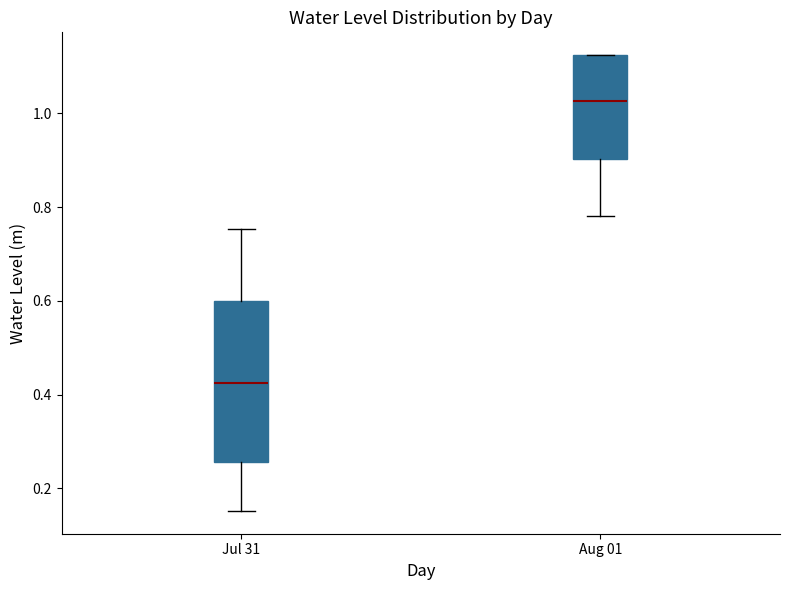

Which box has the lowest median line?

Jul 31